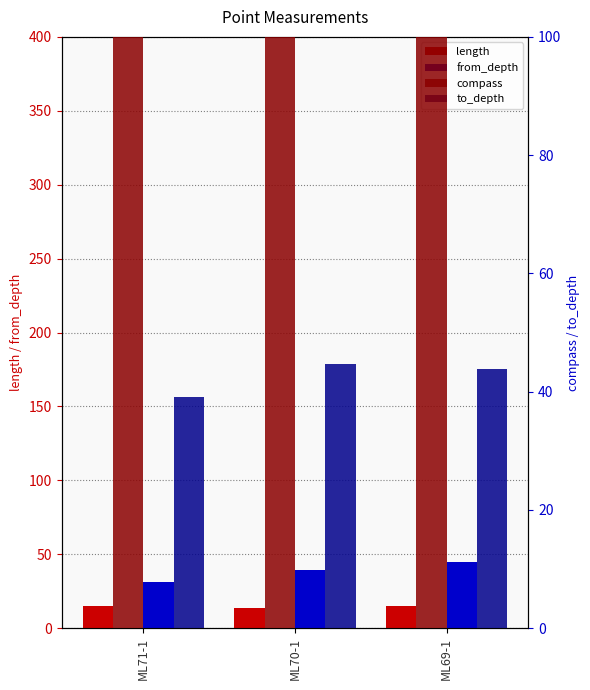

How many values in the length series exceed 14?

2